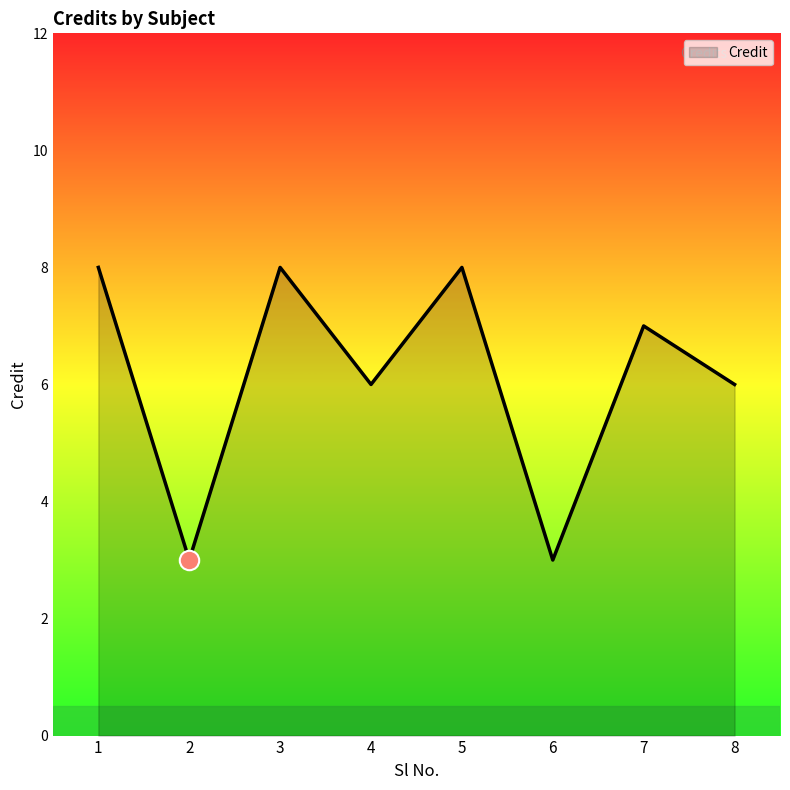

What is the difference between the maximum and second lowest values?

5